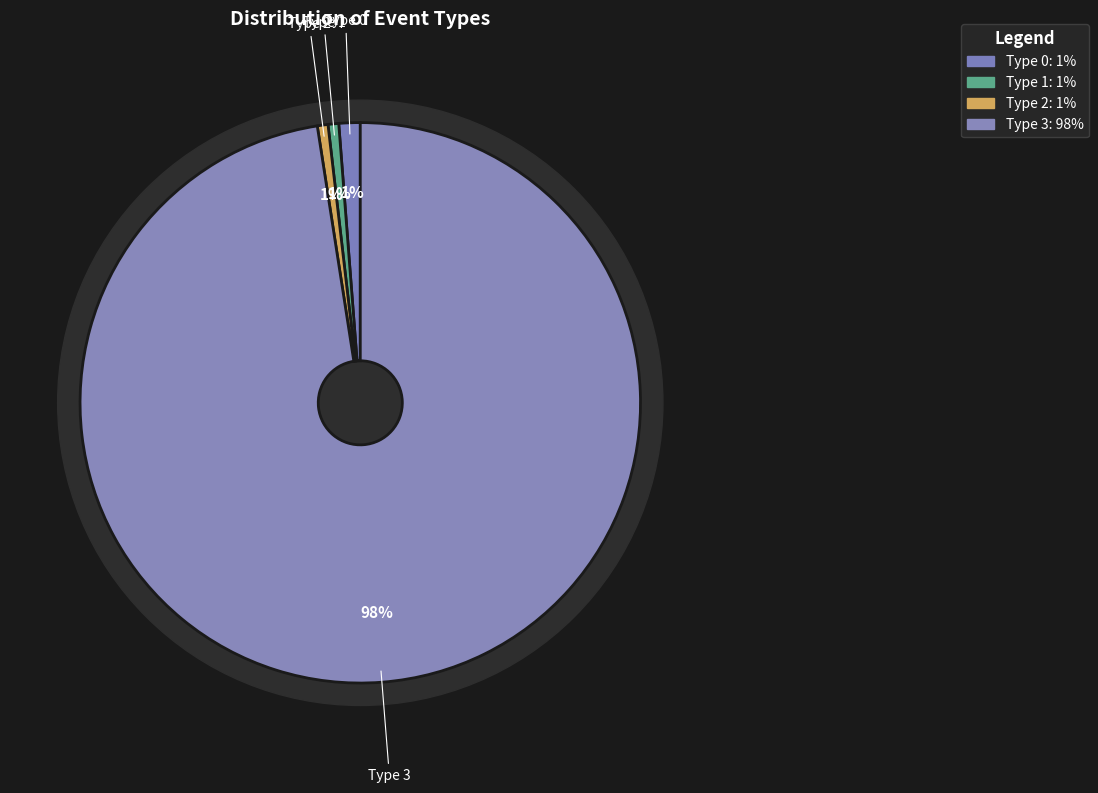

To the nearest percent, what portion does type_3 represent?

98%